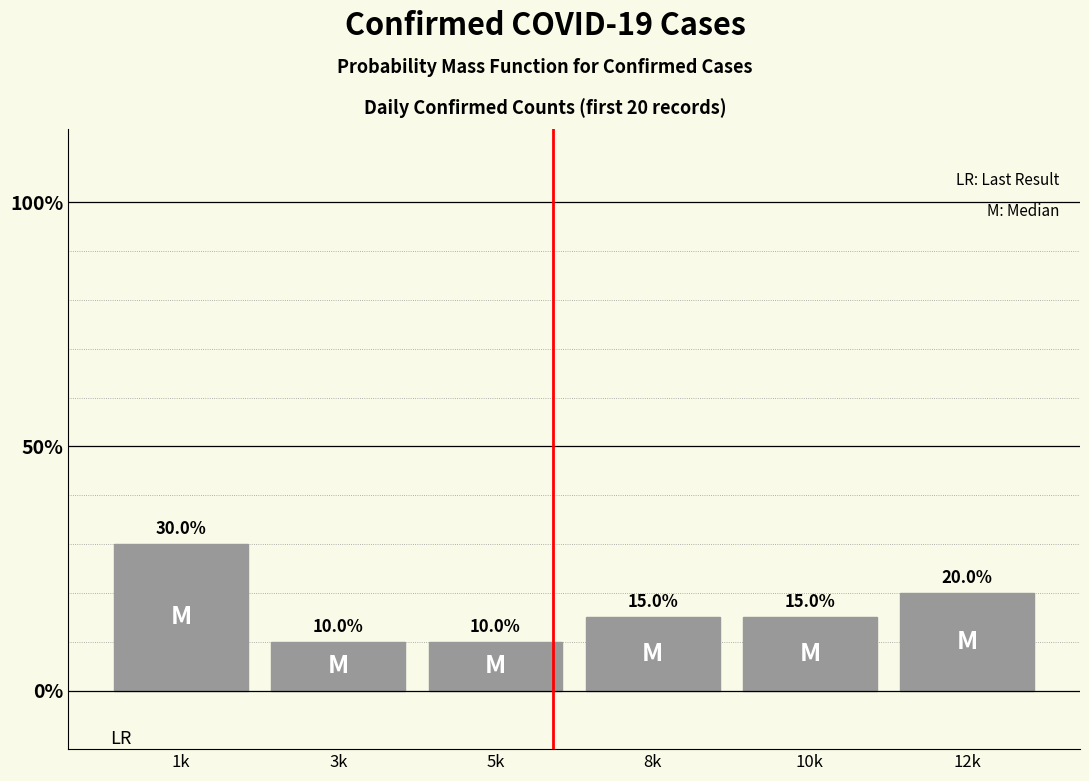

Reading right to left, transcribe all the data shown in this chart.

12k=20	10k=15	8k=15	5k=10	3k=10	1k=30